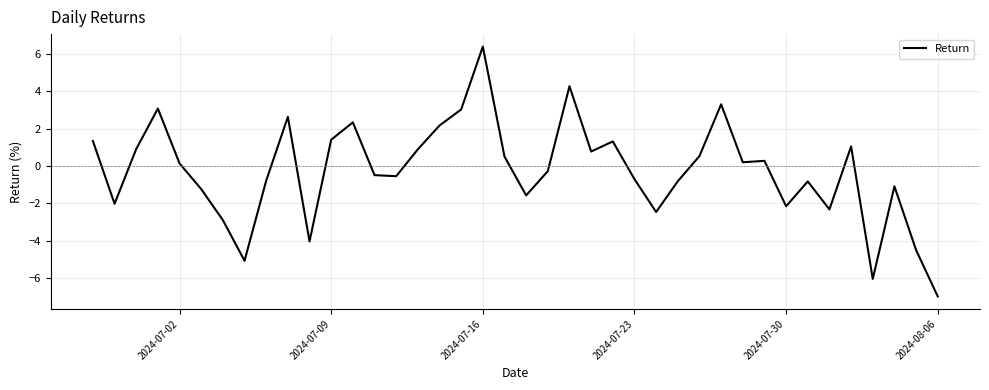

True or false: there are more than 2 points higher than both neighbors.

True